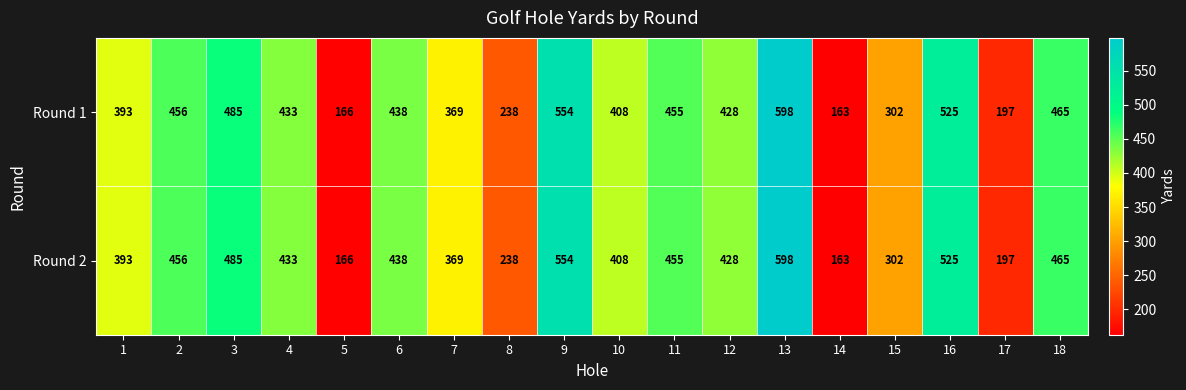

At which category is the sum across all series the highest?

13